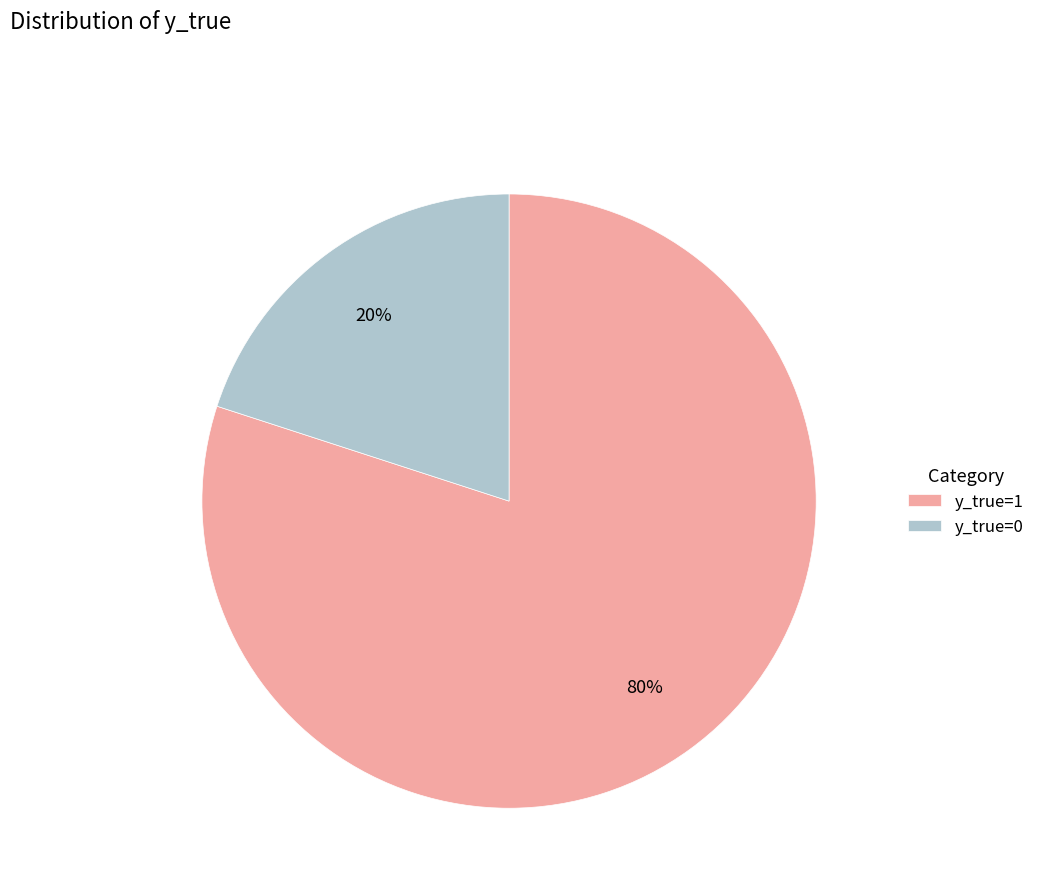

Which slice is the smallest?

y_true=0